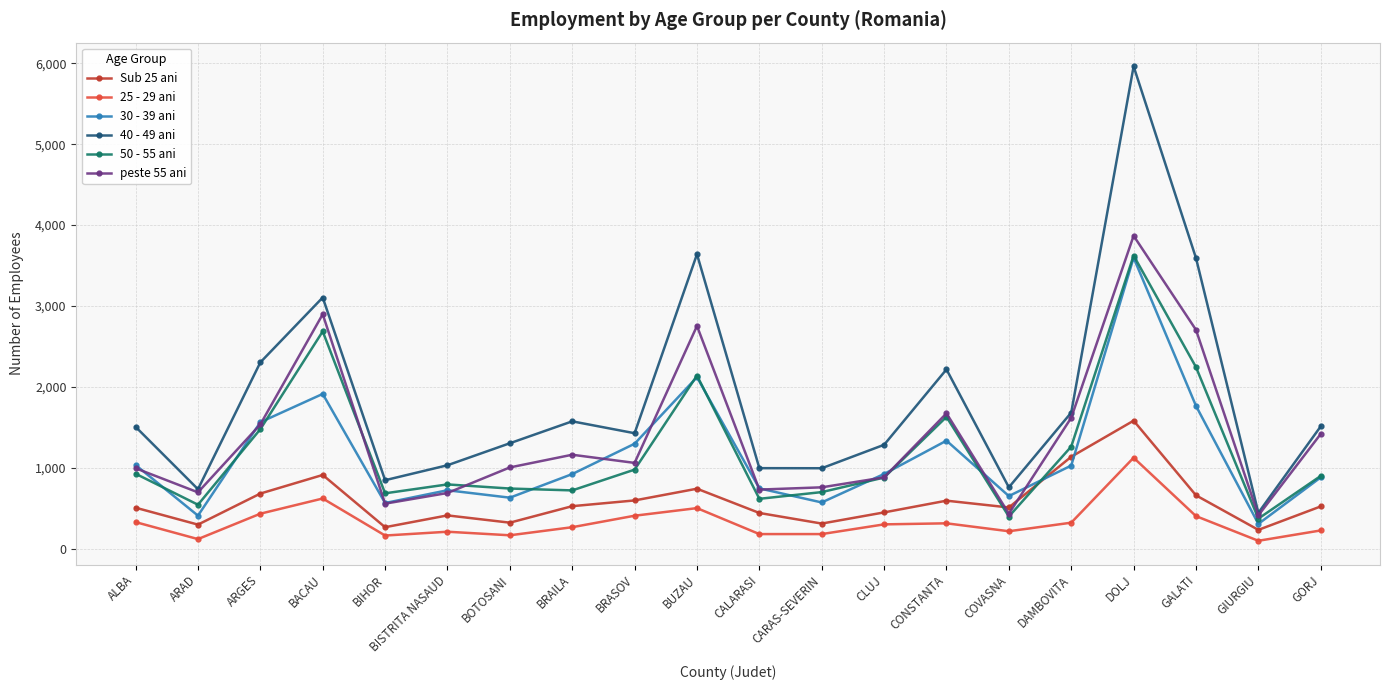

True or false: 30 - 39 ani and 40 - 49 ani intersect in this chart.

False